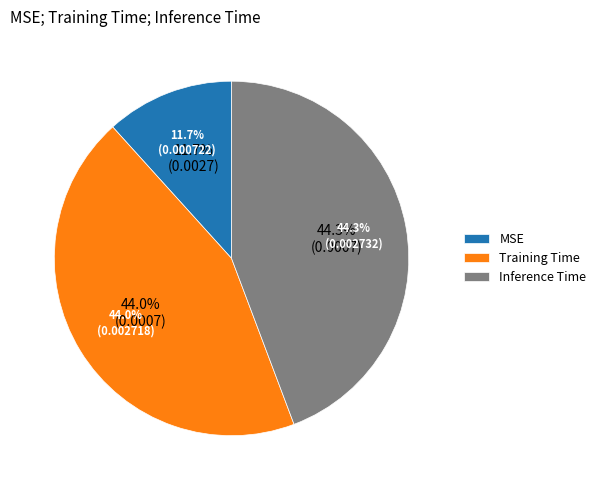

How many slices are in this pie chart?

3